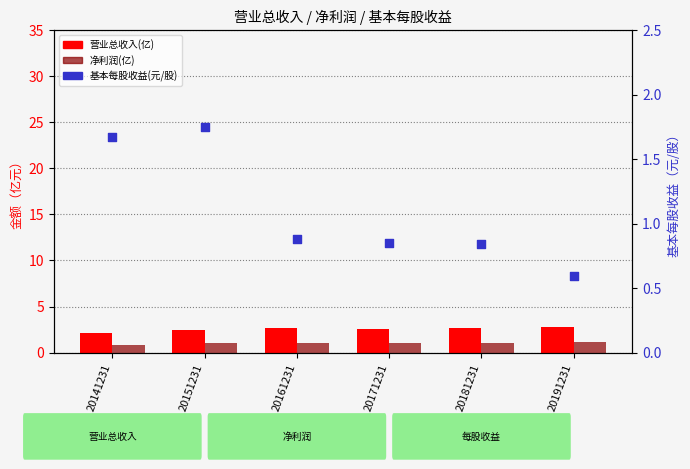

Which series has the largest total across all categories?

营业总收入(亿)